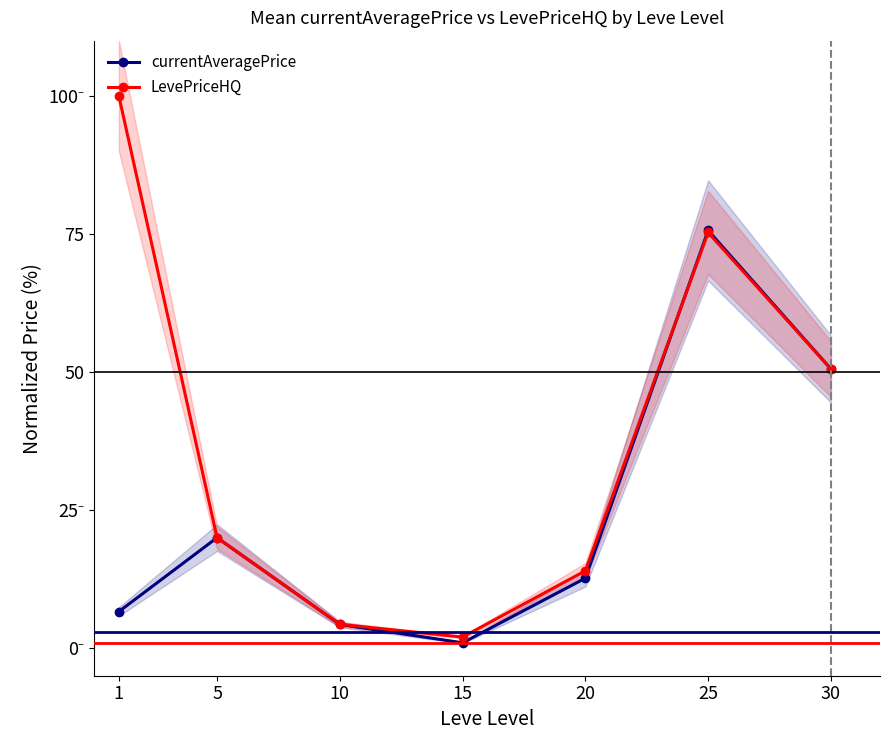

What are all the series names shown in the legend?

currentAveragePrice, LevePriceHQ